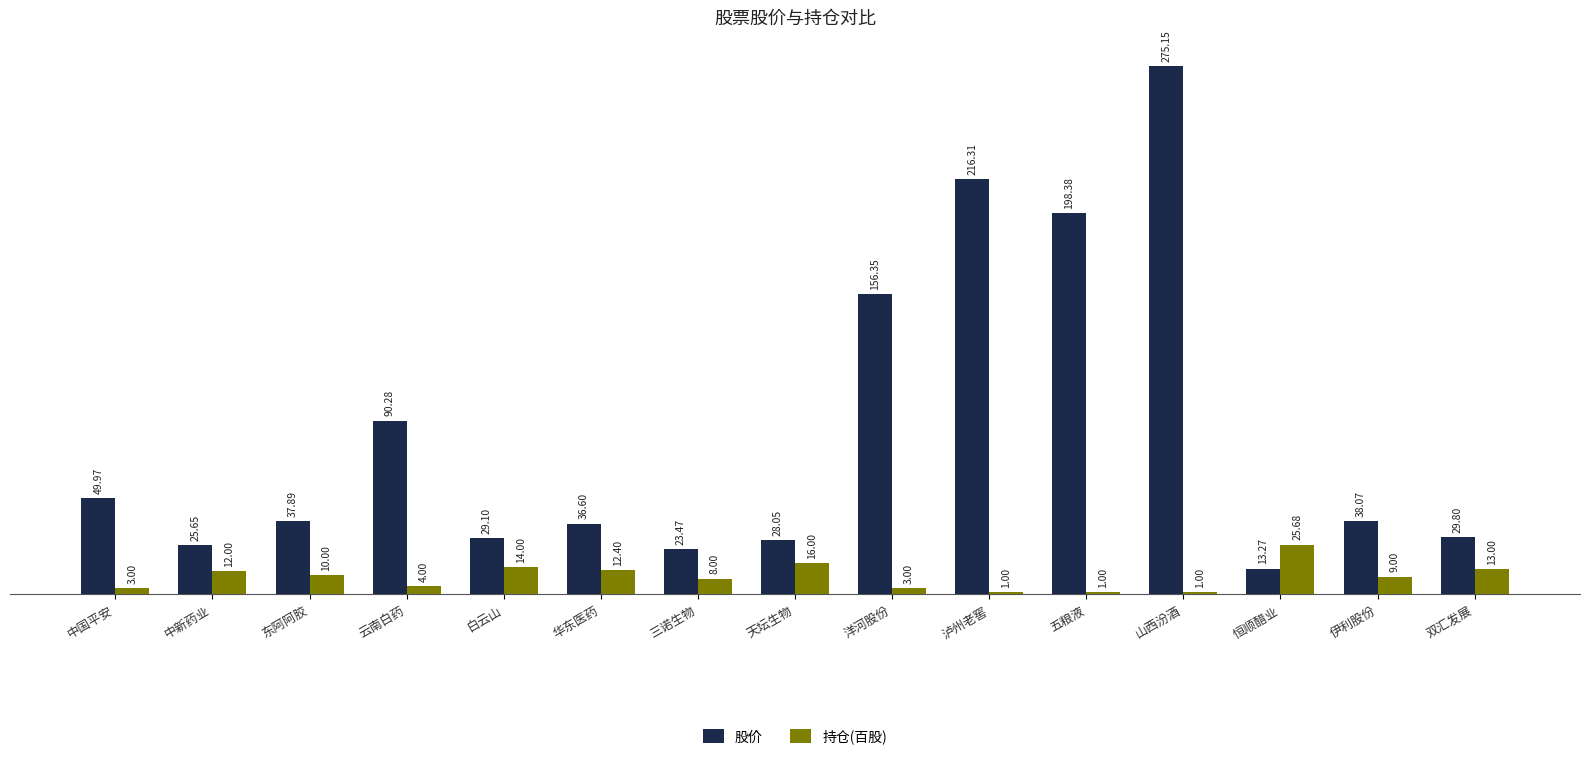

At how many categories does at least one series exceed 94?

4